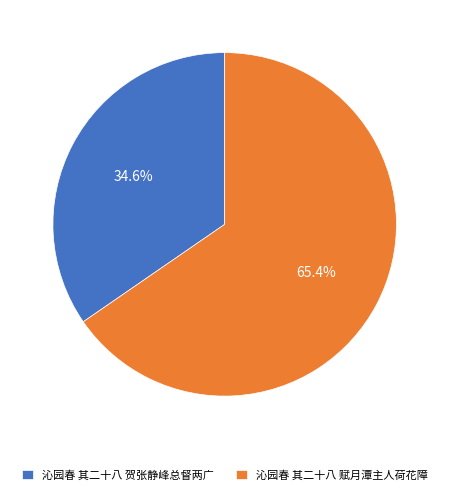

Rank the categories by value from highest to lowest.

沁园春 其二十八 赋月潭主人荷花障, 沁园春 其二十八 贺张静峰总督两广